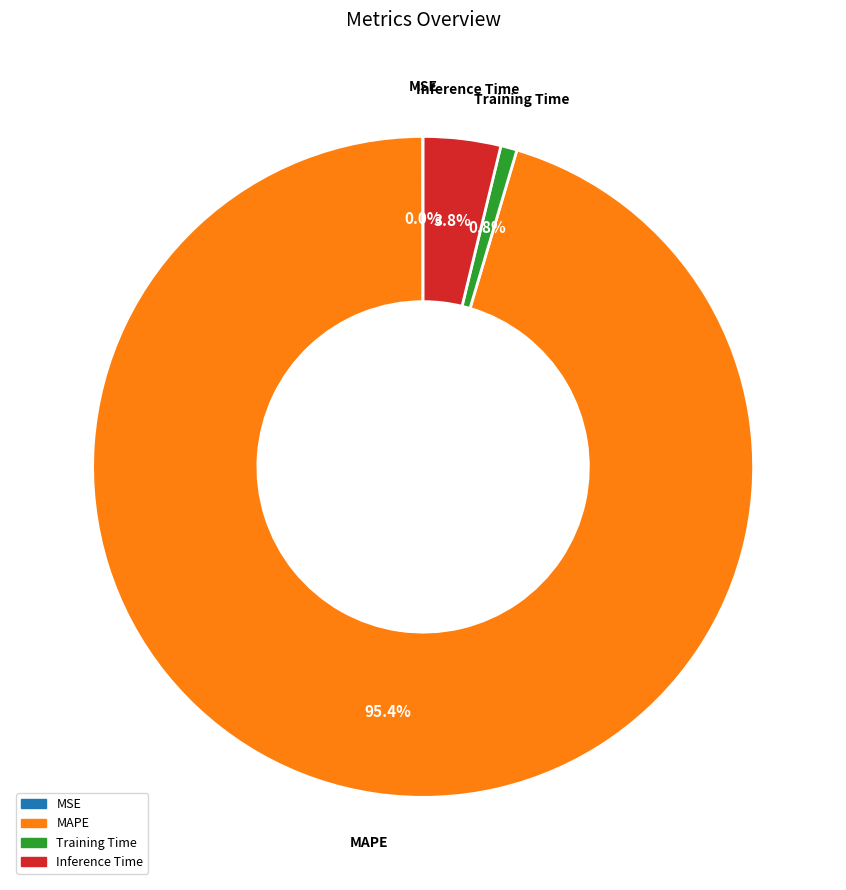

What percentage is the Inference Time slice, to the nearest percent?

4%